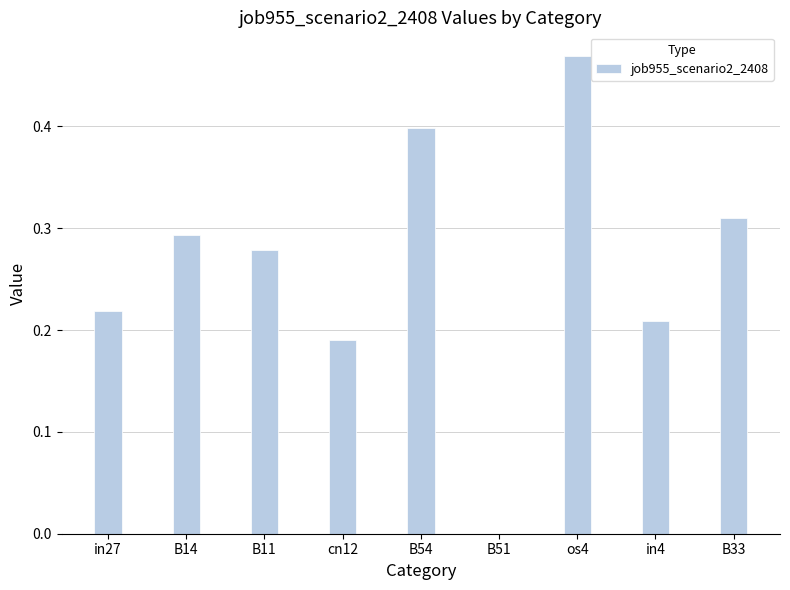

Between B11 and B33, which is larger?

B33